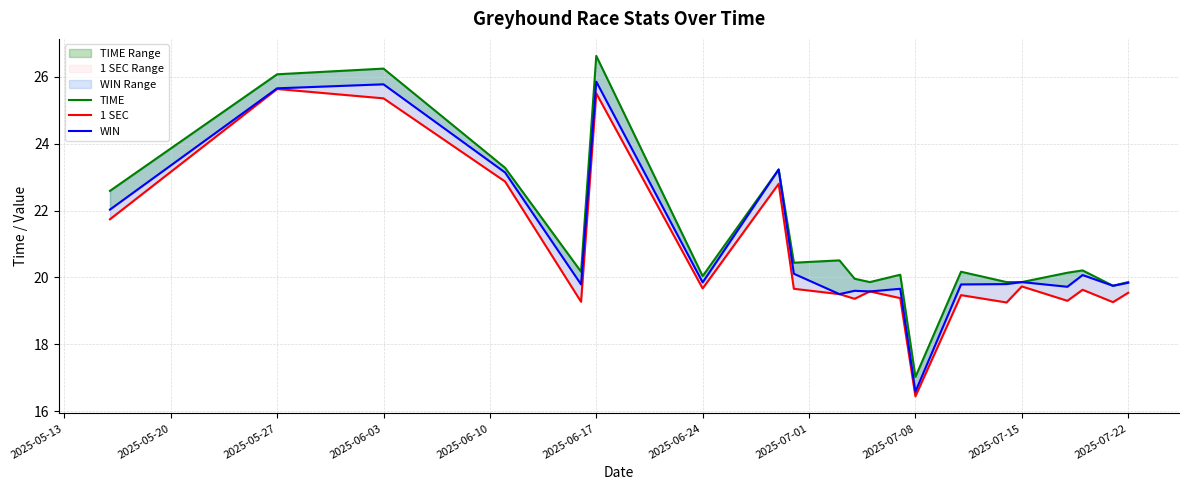

List the series in order of their peak value, lowest first.

1 SEC, WIN, TIME